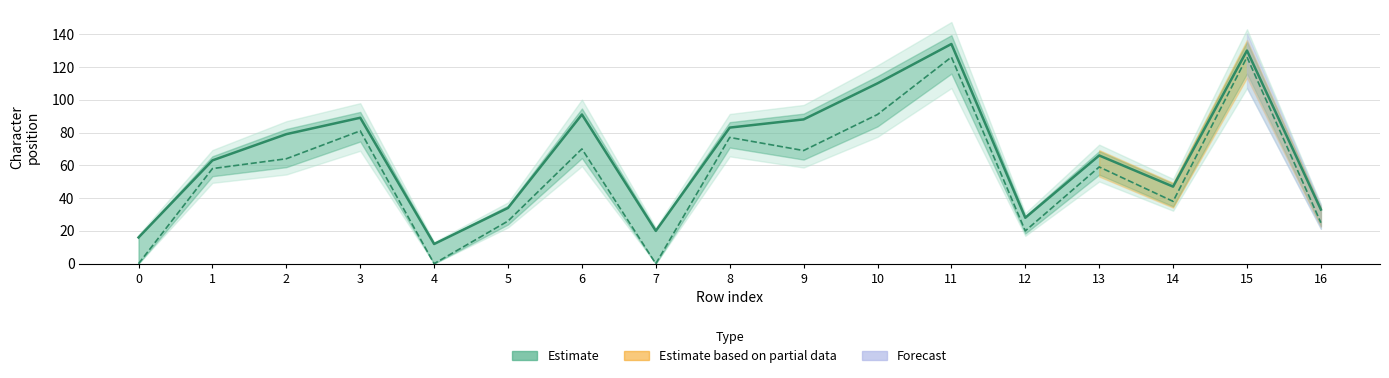

Reading right to left, what are all the values shown in this chart?

end: 33	130	47	66	28	134	110	88	83	20	91	34	12	89	79	63	16
start: 25	126	38	59	20	126	91	69	77	0	70	26	0	81	64	58	0